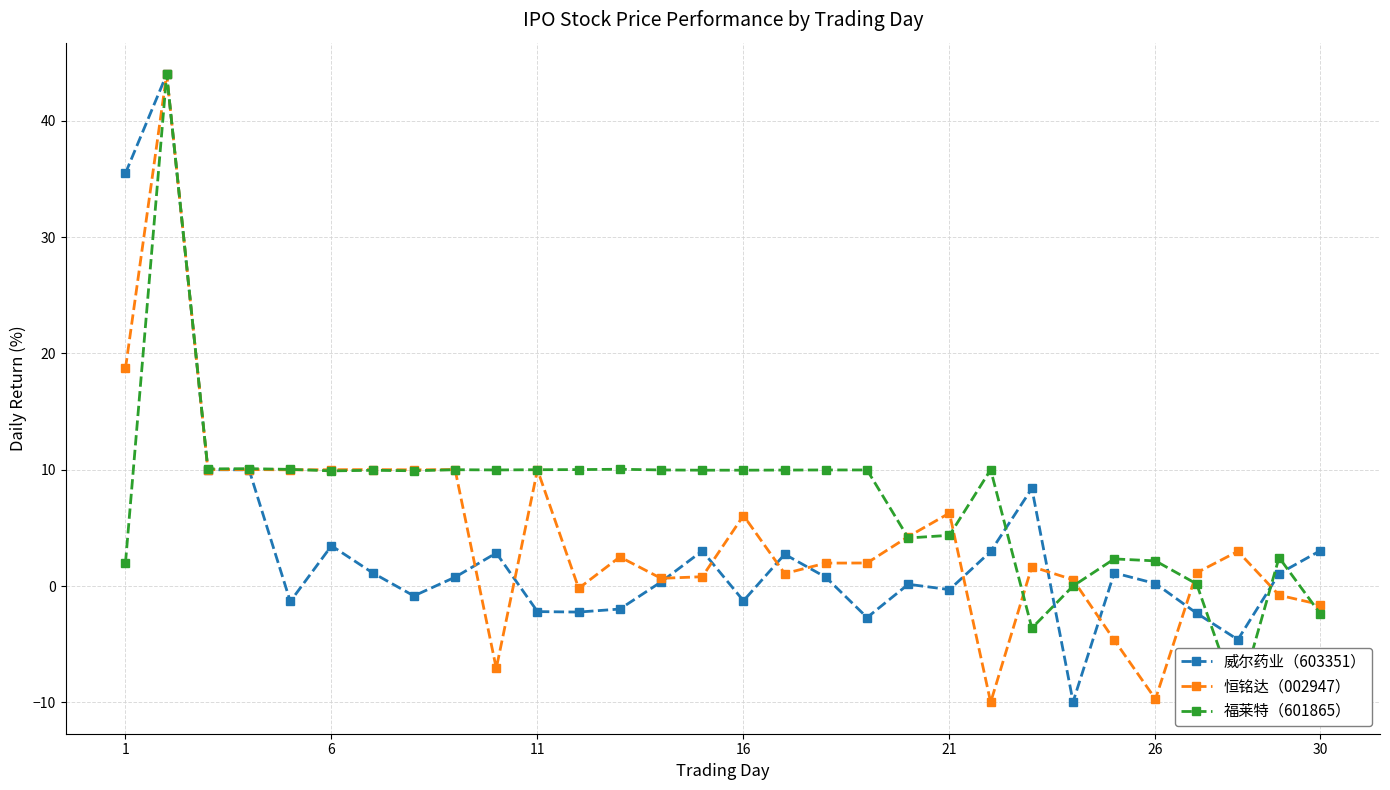

Reading right to left, what are all the values shown in this chart?

威尔药业（603351）: 3.0	1.1	-4.6	-2.3	0.2	1.1	-10.0	8.4	3.0	-0.3	0.1	-2.7	0.8	2.7	-1.3	3.0	0.3	-2.0	-2.2	-2.2	2.8	0.8	-0.8	1.1	3.5	-1.3	10.0	10.0	44.0	35.5
恒铭达（002947）: -1.6	-0.8	3.0	1.1	-9.7	-4.7	0.5	1.7	-10.0	6.3	4.2	2.0	2.0	1.1	6.1	0.8	0.7	2.5	-0.2	10.0	-7.1	10.0	10.0	10.0	10.0	10.0	10.0	10.0	44.0	18.7
福莱特（601865）: -2.4	2.5	-10.0	0.2	2.2	2.3	0.0	-3.6	10.0	4.4	4.1	10.0	10.0	10.0	10.0	10.0	10.0	10.0	10.0	10.0	10.0	10.0	9.9	9.9	9.9	10.0	10.1	10.1	44.0	2.0